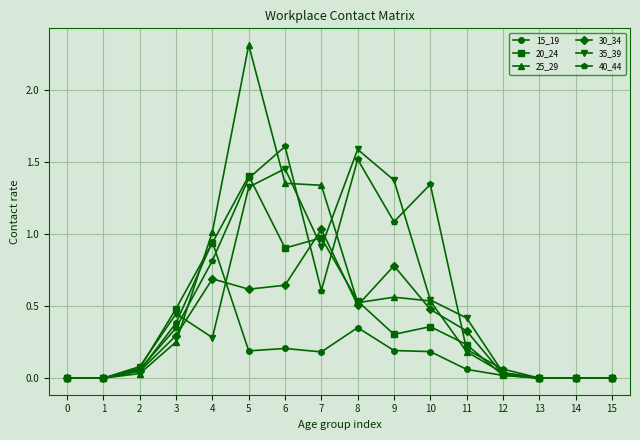

True or false: 30_34 has a value of 0.3 at 6.

False